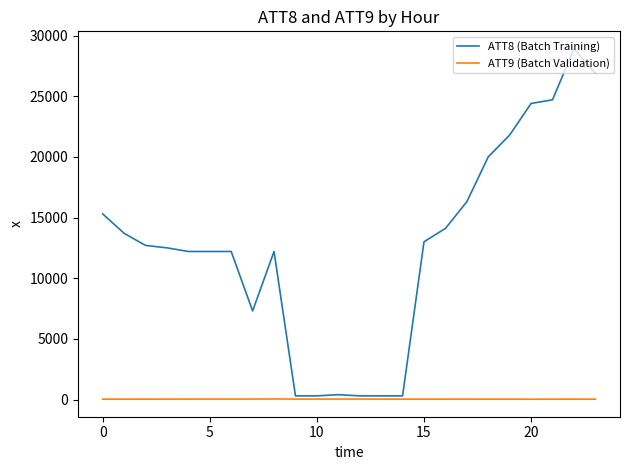

How many values in the ATT9 (Batch Validation) series are below 32?

12